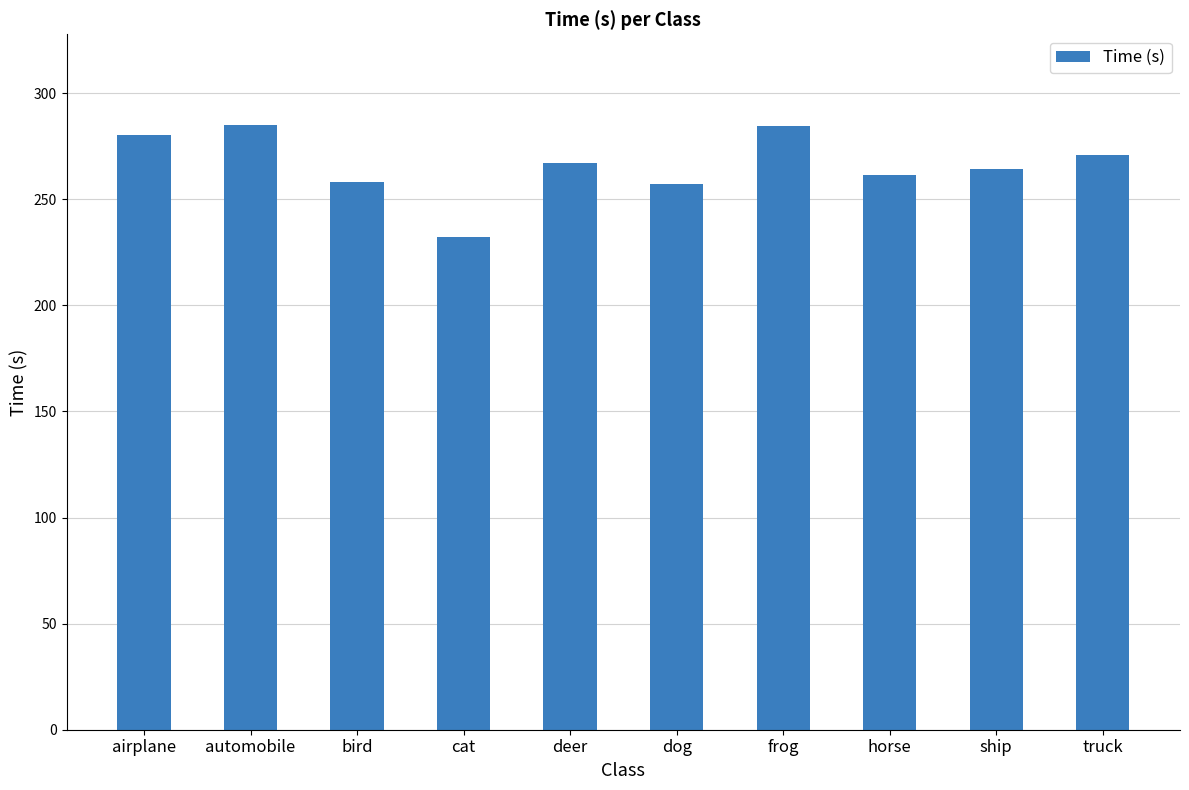

True or false: the data shows 134.3 at horse.

False